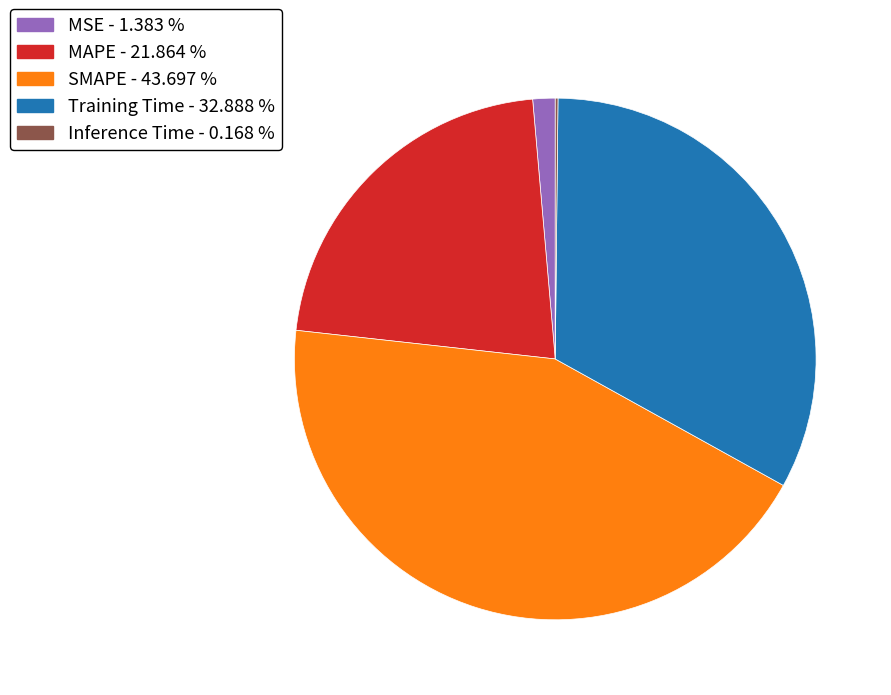

Is there any slice that represents more than half of the pie?

No